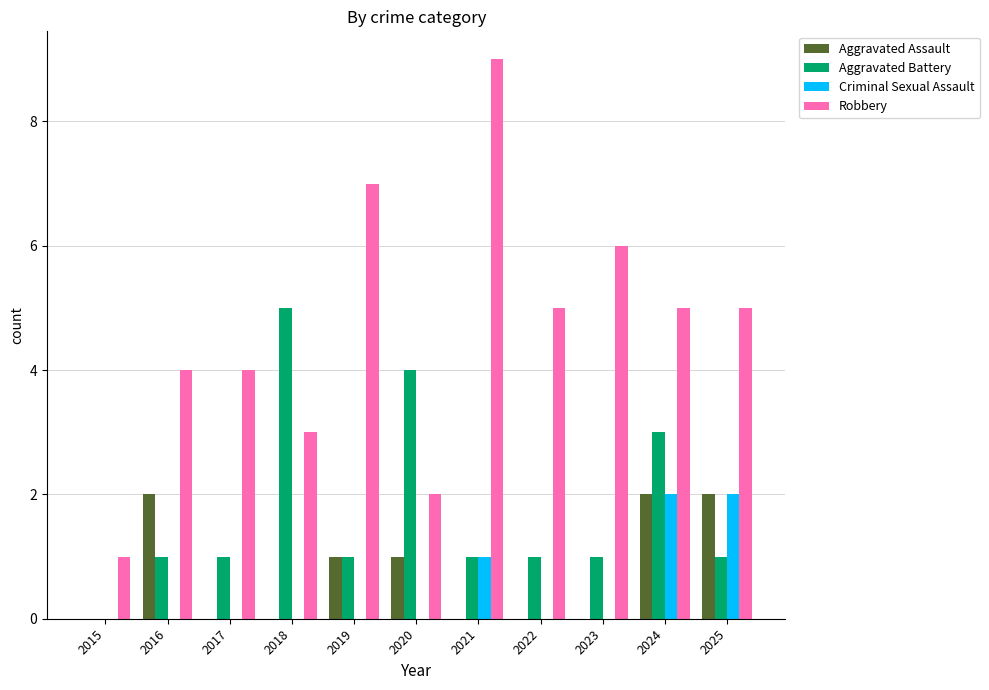

Which category has the highest value across all series?

2021